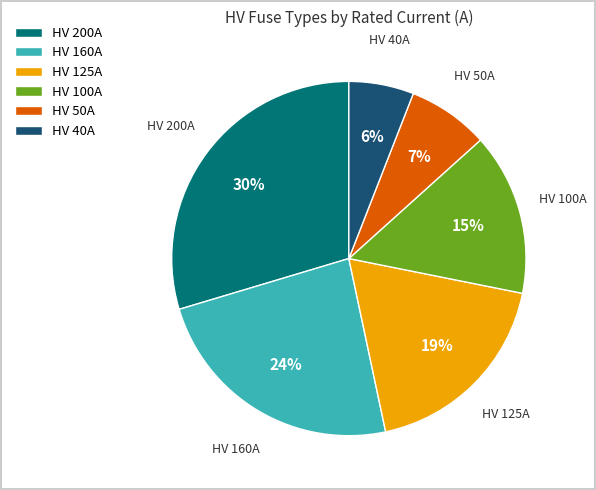

Combined, do HV 125A and HV 200A account for over 50%?

No